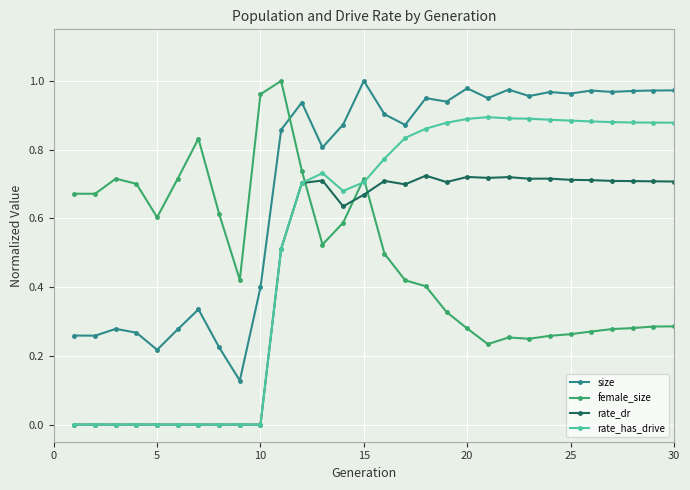

Which series has the largest total across all categories?

size